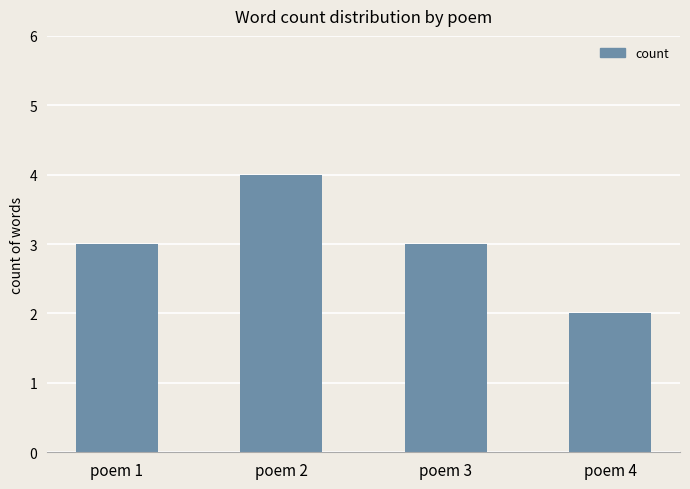

What is the sum of the values at poem 1 and poem 3?

6